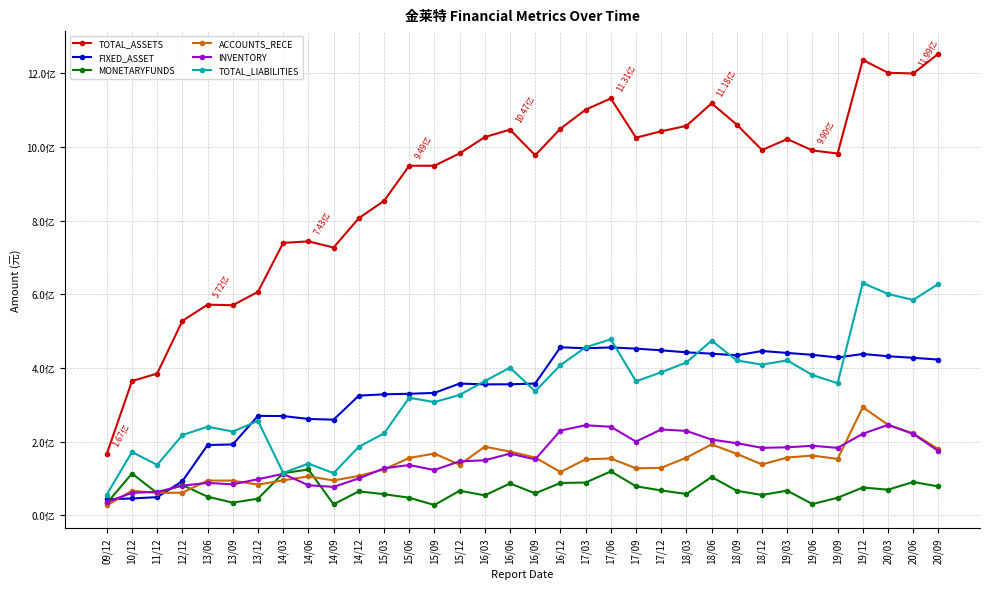

True or false: TOTAL_ASSETS and MONETARYFUNDS intersect in this chart.

False